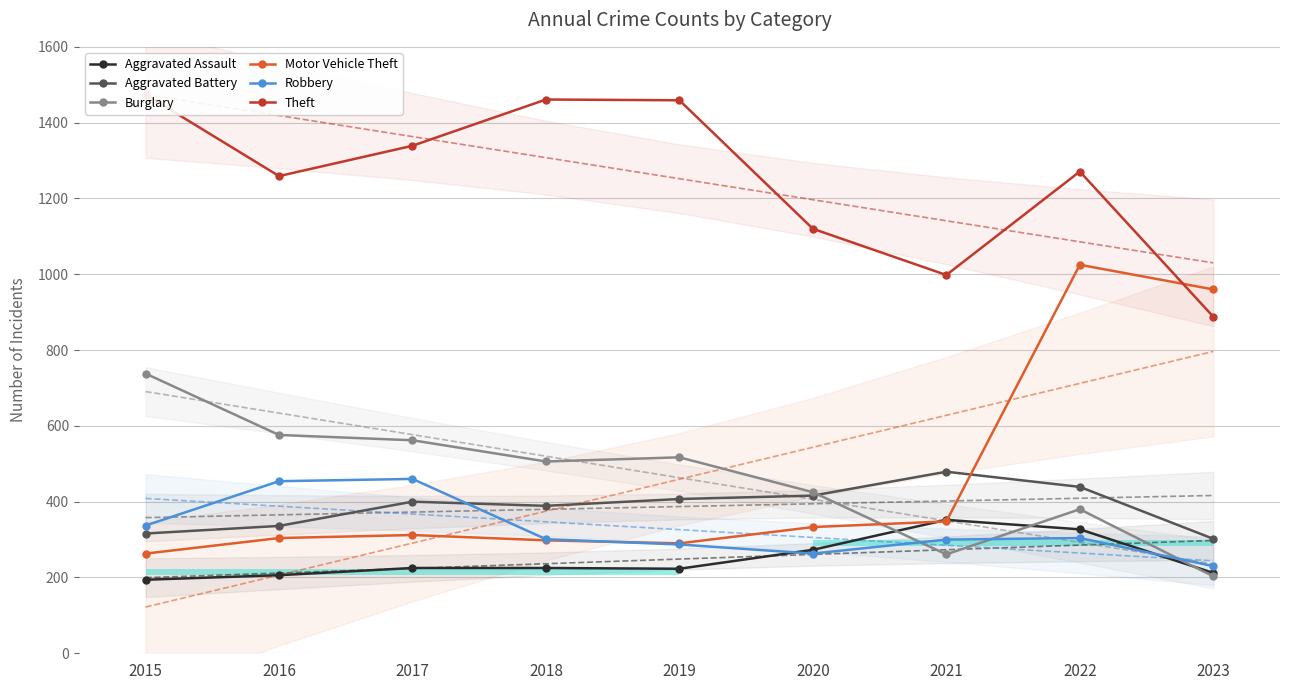

Rank the categories by Burglary value from lowest to highest.

2023, 2021, 2022, 2020, 2018, 2019, 2017, 2016, 2015